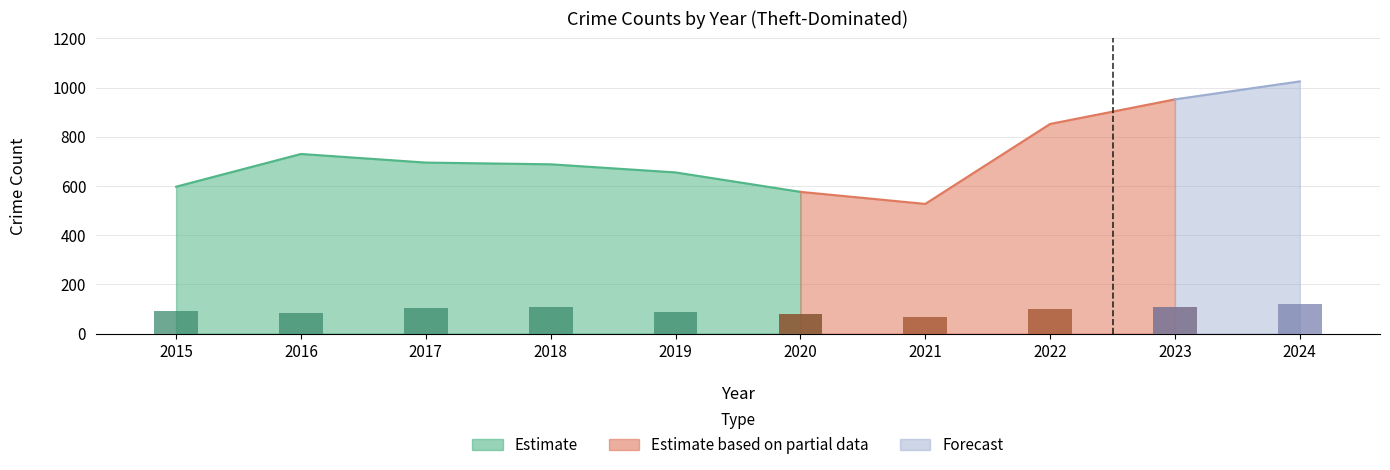

Where does the Burglary series first go above 98?

2017